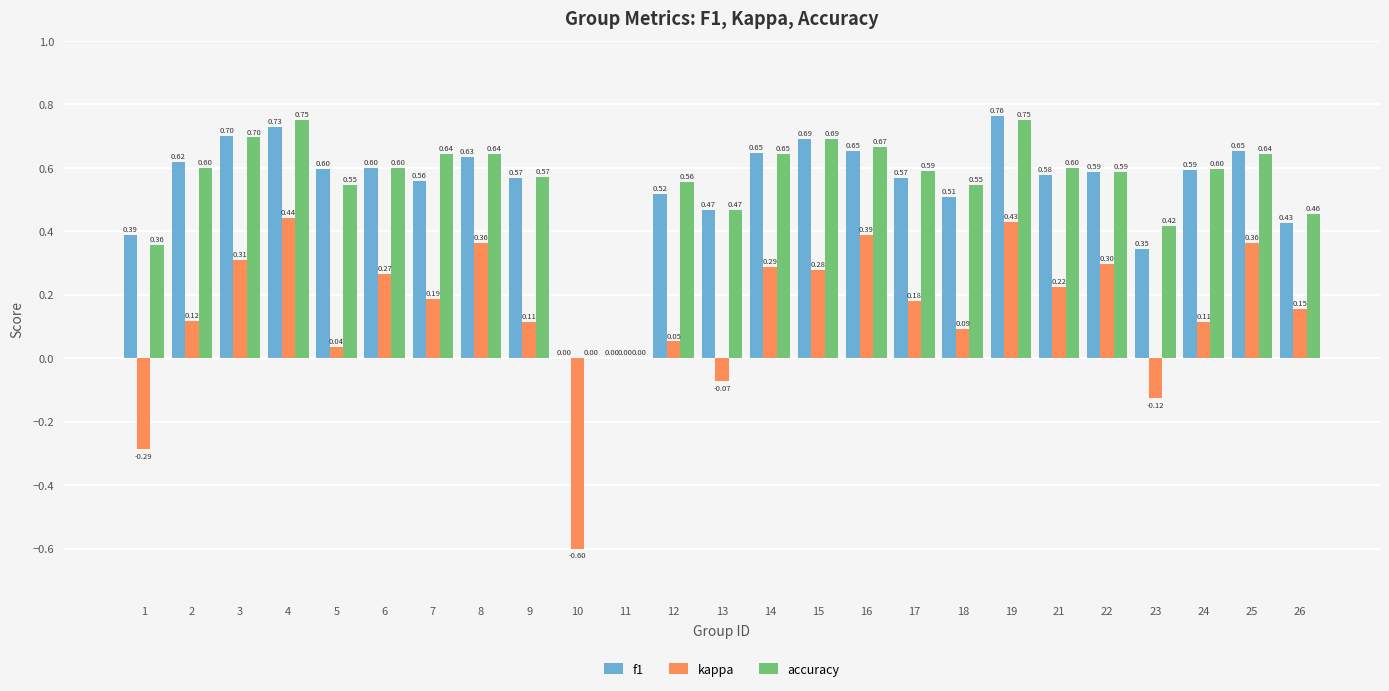

The f1 series shows 0.1 at 21. True or false?

False